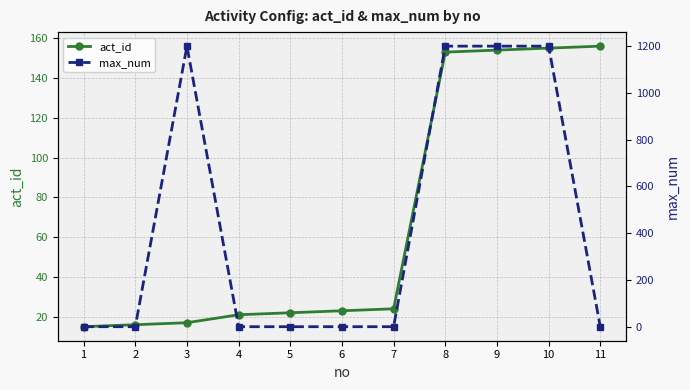

What is the total value across all series at 4?

21